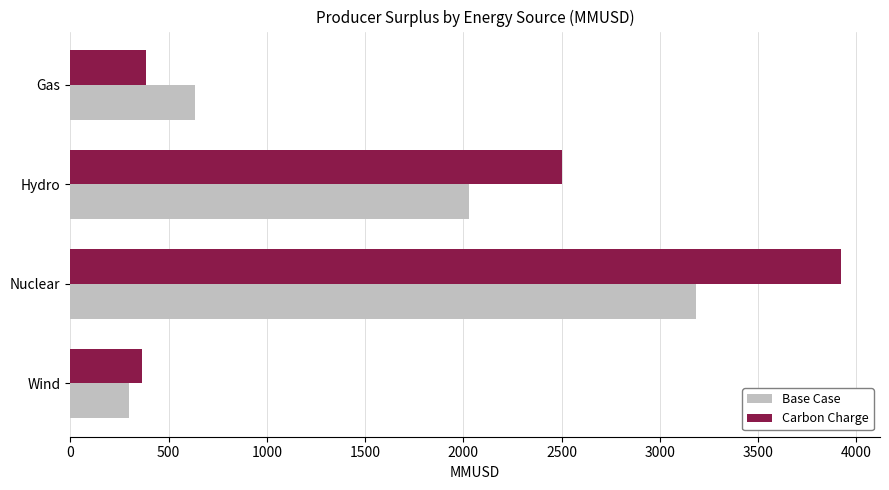

What value does the Base Case series have at Hydro?

2029.0